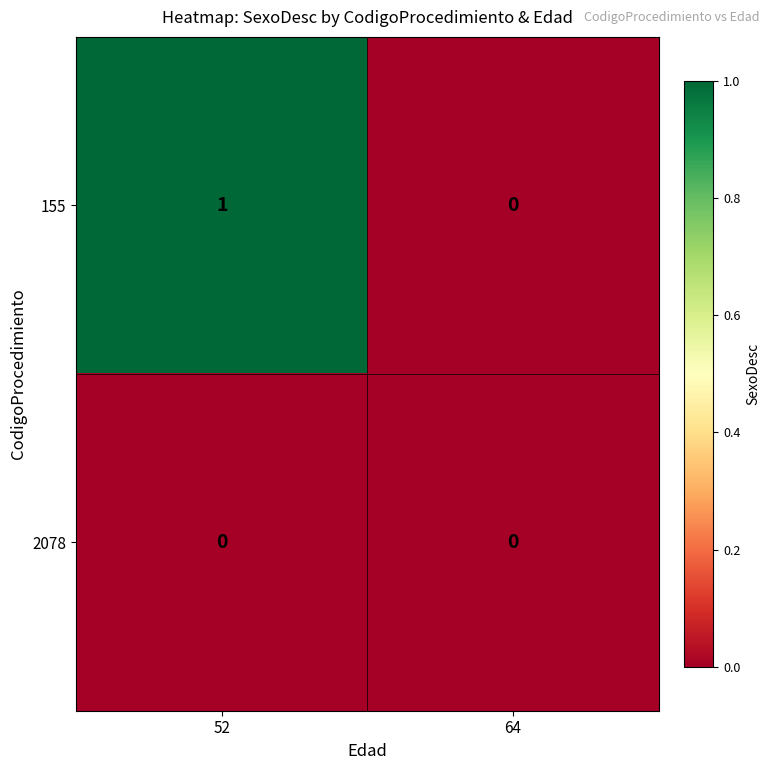

Reading left to right, extract all data points from this chart.

155: 52=1	64=0
2078: 52=0	64=0